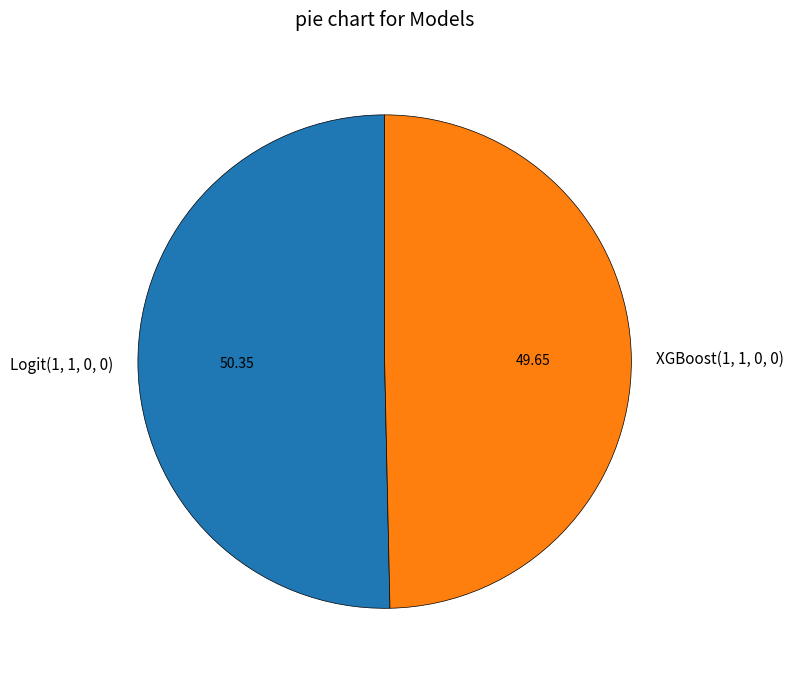

Which category has the smallest portion of the pie?

XGBoost(1, 1, 0, 0)